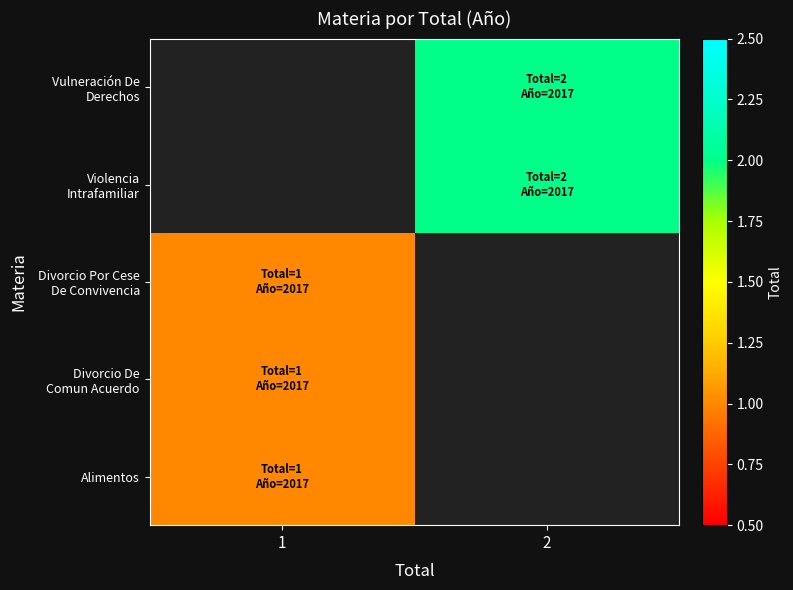

Rank the categories by Divorcio Por Cese De Convivencia value from highest to lowest.

1, 2